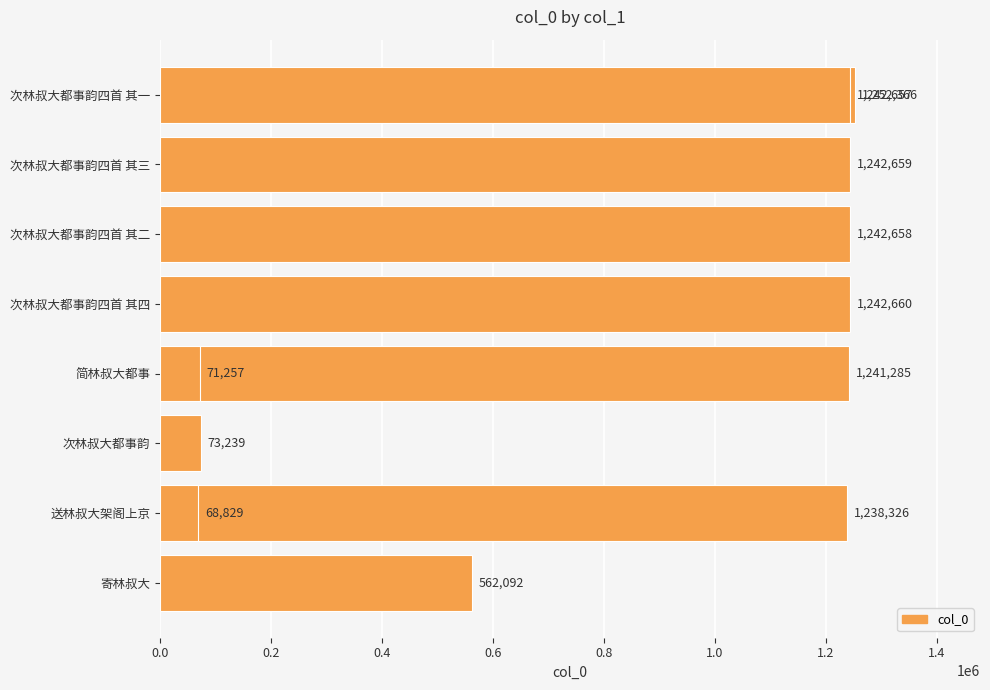

What is the greatest value displayed?

1252366